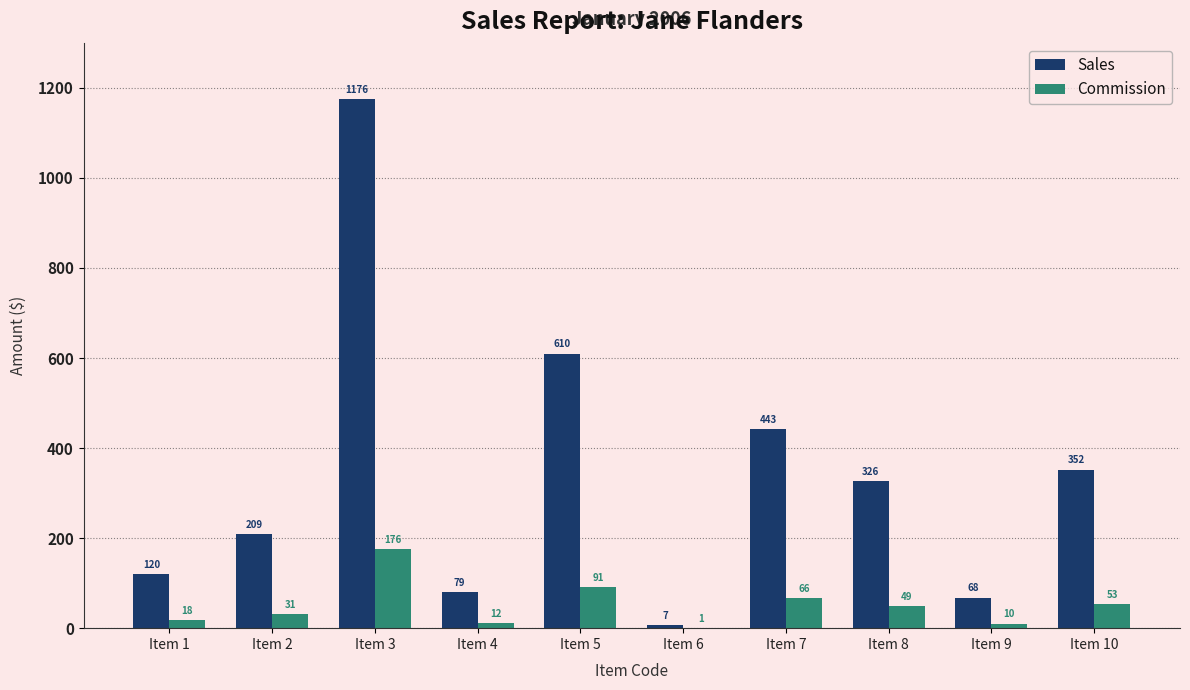

The Sales series shows 609.8 at Item 5. True or false?

True